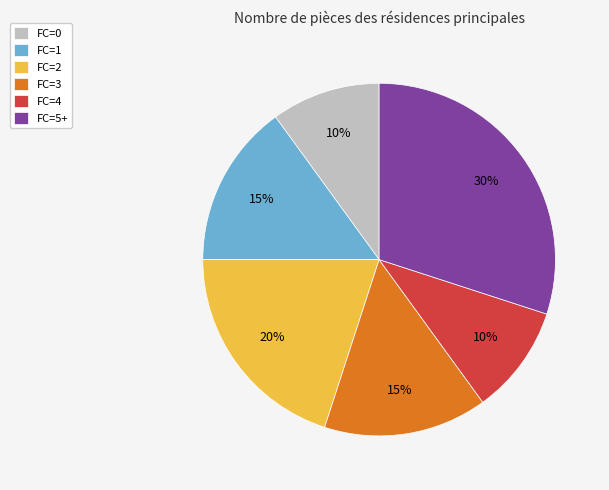

What is the largest slice in the pie chart?

FC=5+